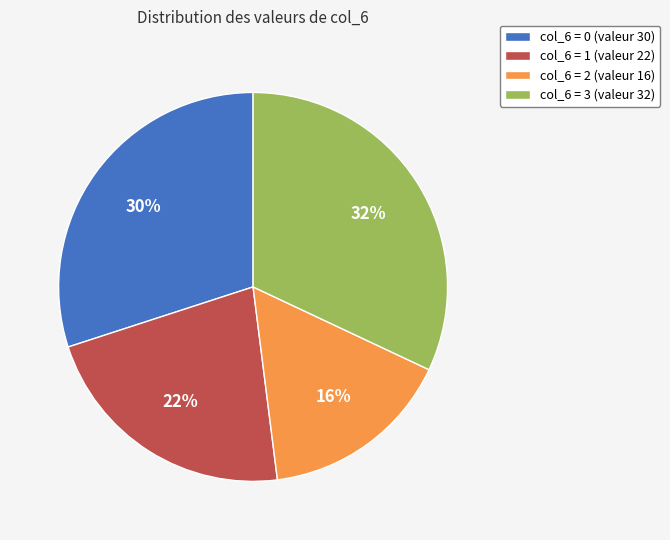

Rank the categories by value from lowest to highest.

col_6 = 2 (valeur 16), col_6 = 1 (valeur 22), col_6 = 0 (valeur 30), col_6 = 3 (valeur 32)